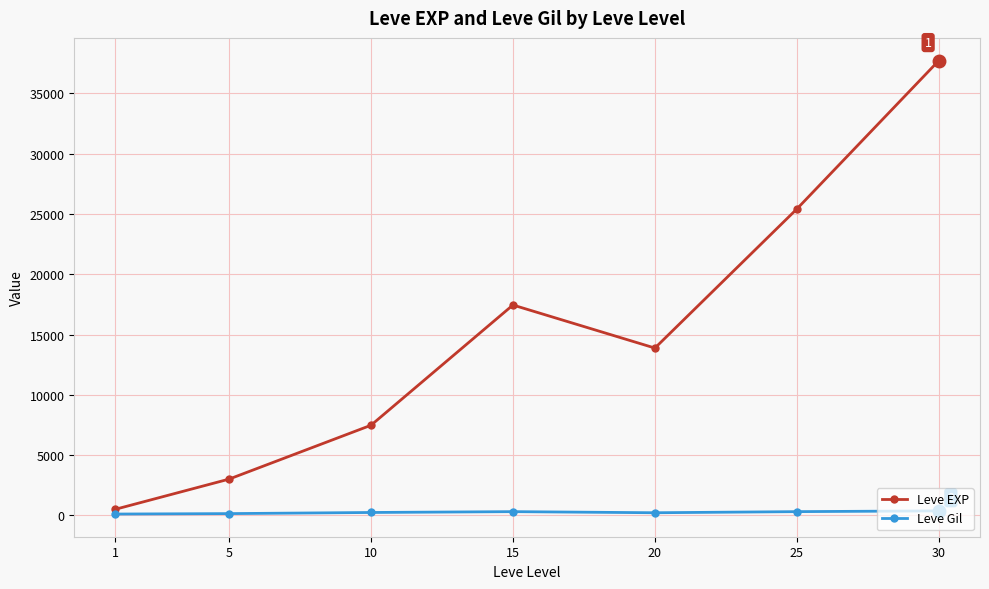

The value of Leve EXP at 10 is 5095.2. True or false?

False